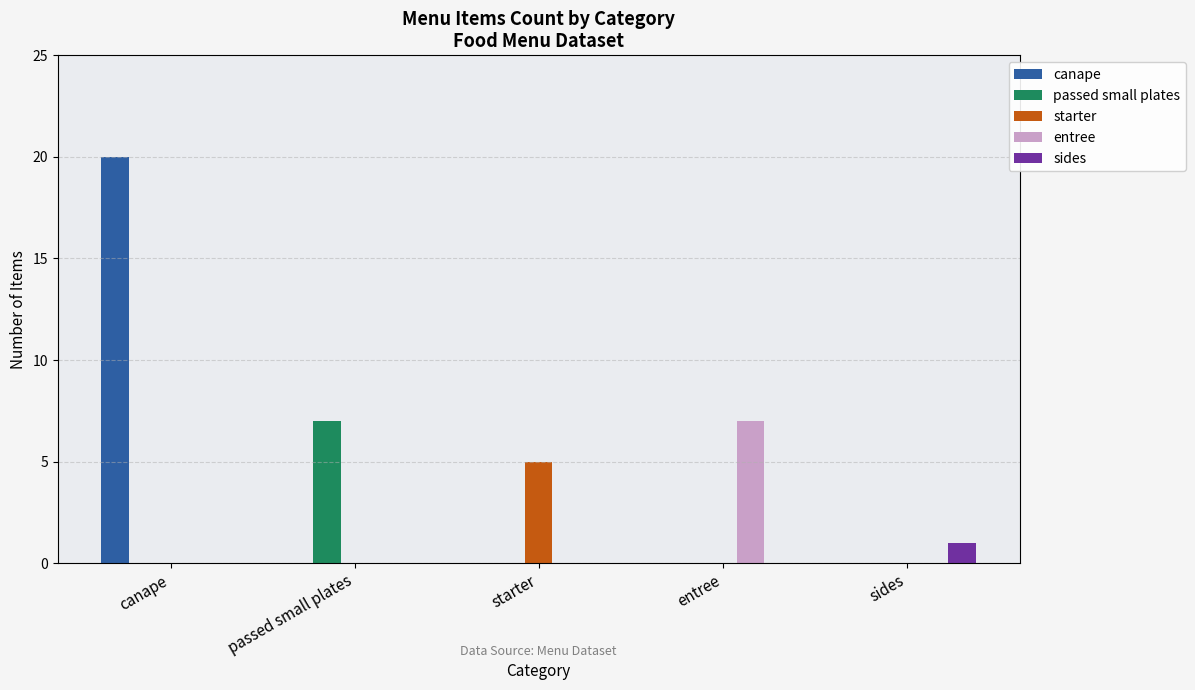

What is the total value across all series at sides?

1